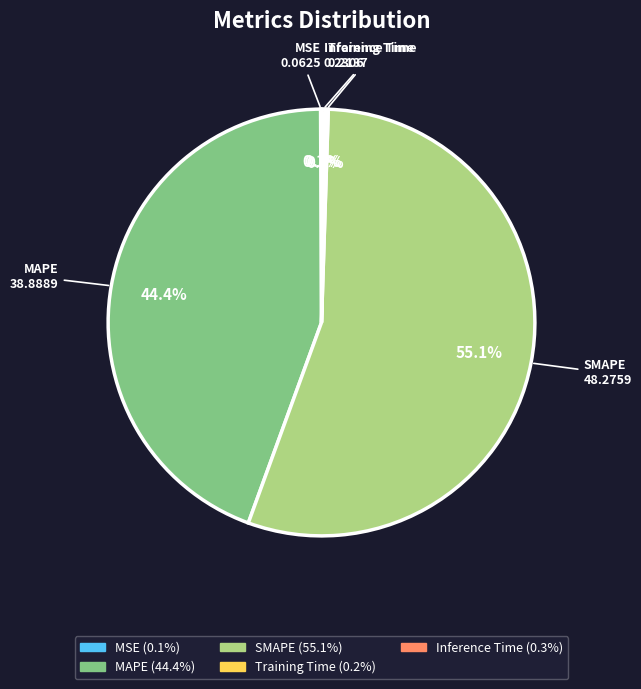

How much of the chart is everything except MAPE?

55.6%